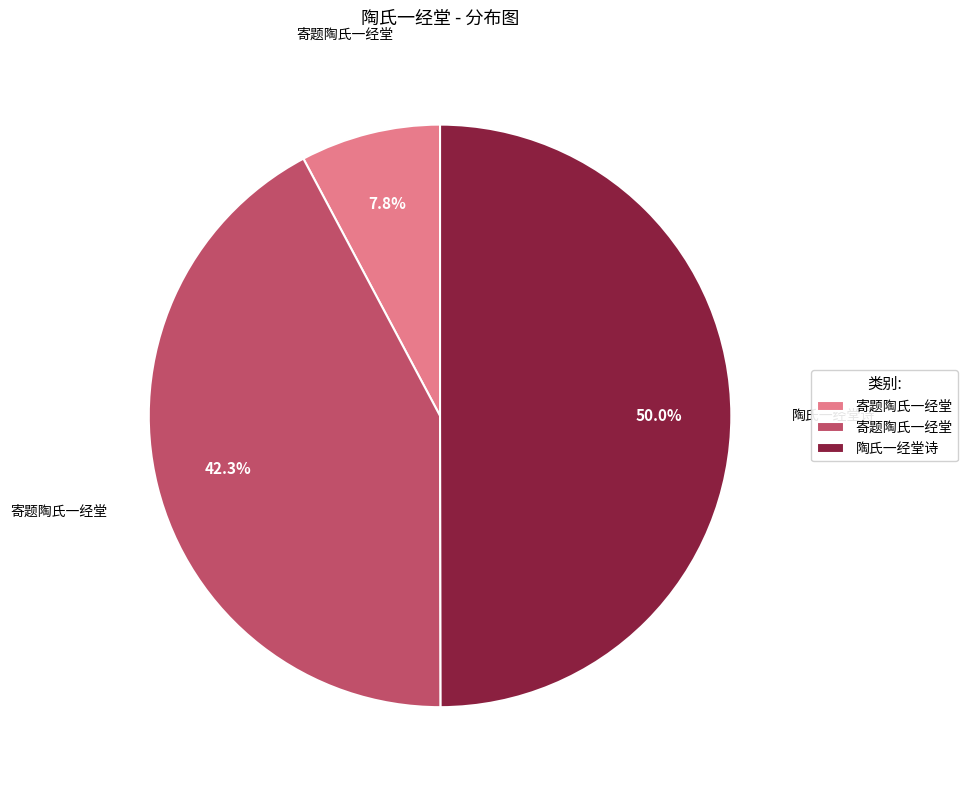

To the nearest percent, what is the average slice percentage?

33%